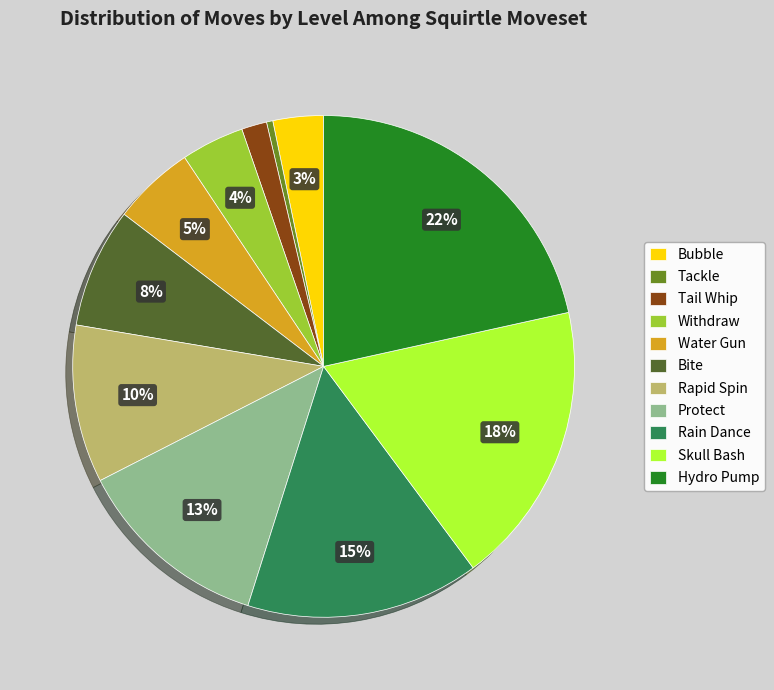

Between Rain Dance and Protect, which is larger?

Rain Dance